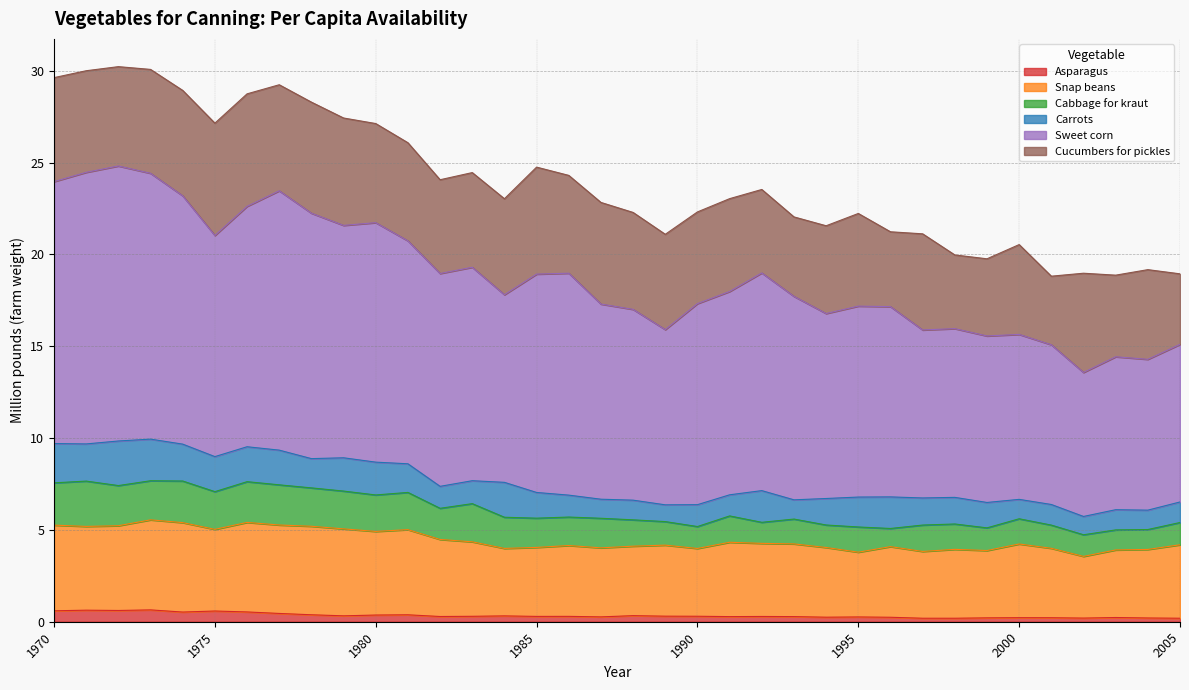

What are all the series names shown in the legend?

Asparagus, Snap beans, Cabbage for kraut, Carrots, Sweet corn, Cucumbers for pickles